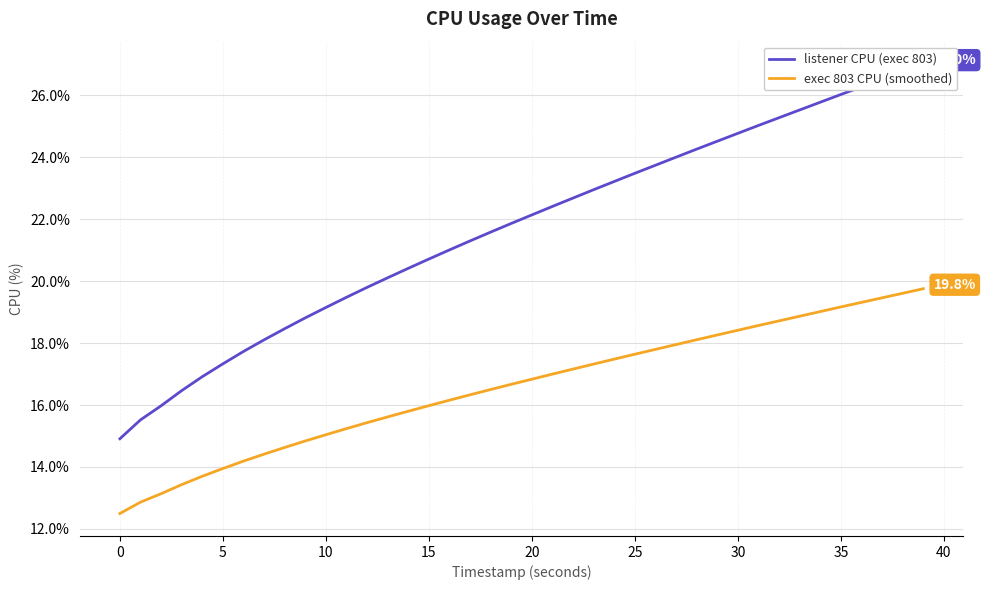

The value of listener CPU (exec 803) at 24 is 14.7. True or false?

False